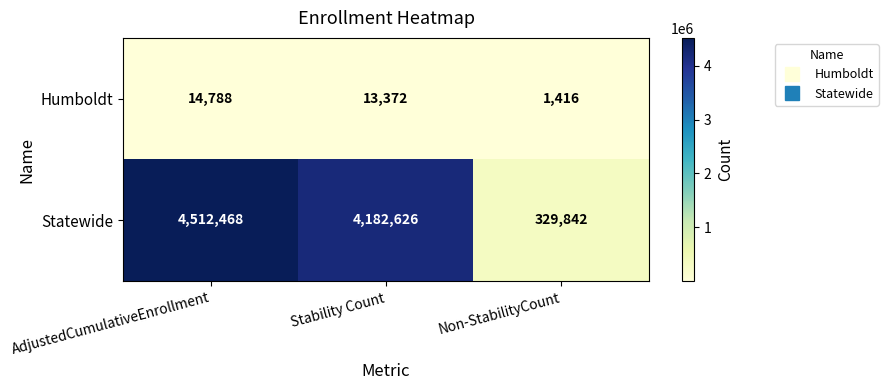

What is the sum of all Statewide values?

9024936